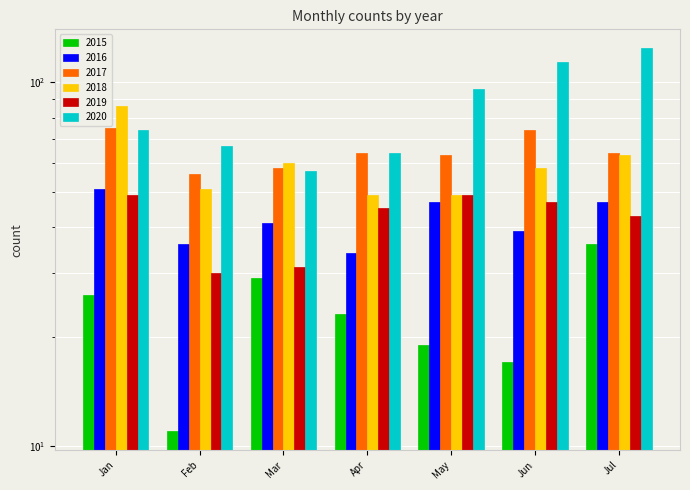

At Jun, list the series in order from smallest to largest.

2015, 2016, 2019, 2018, 2017, 2020